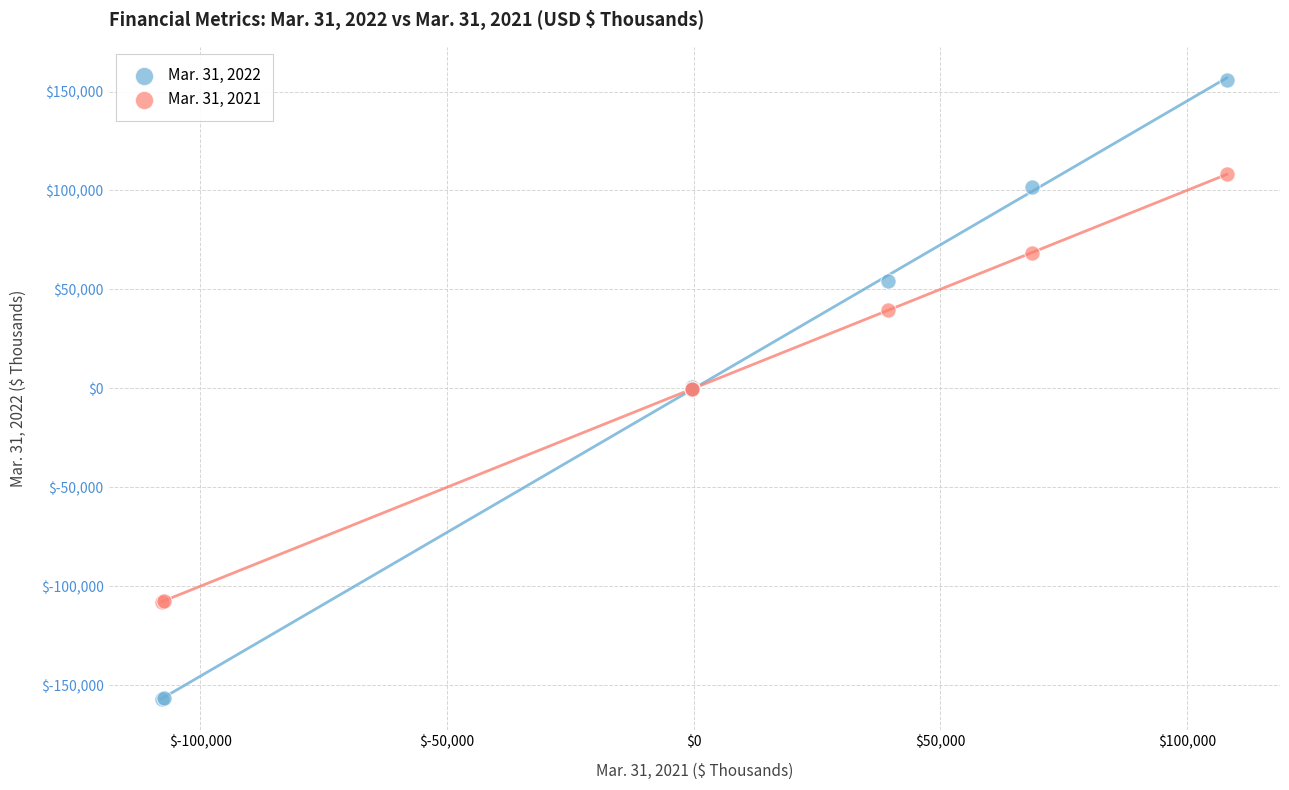

Which series contains the lowest Y value?

Mar. 31, 2022